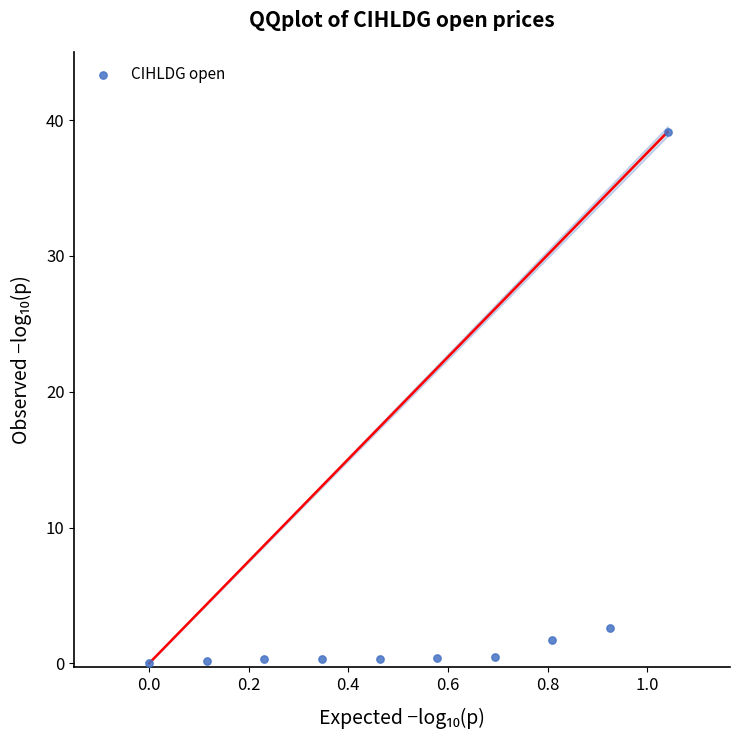

What Y value in the scatter plot is closest to 19?

2.6